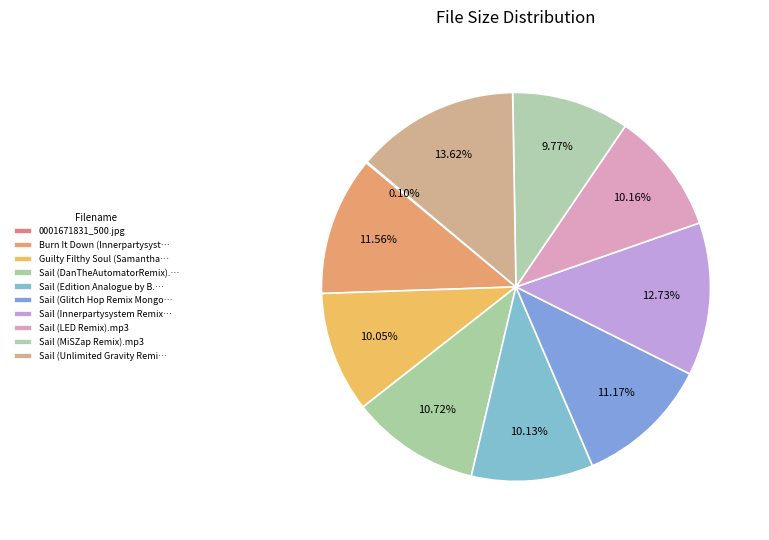

How many slices are in this pie chart?

10